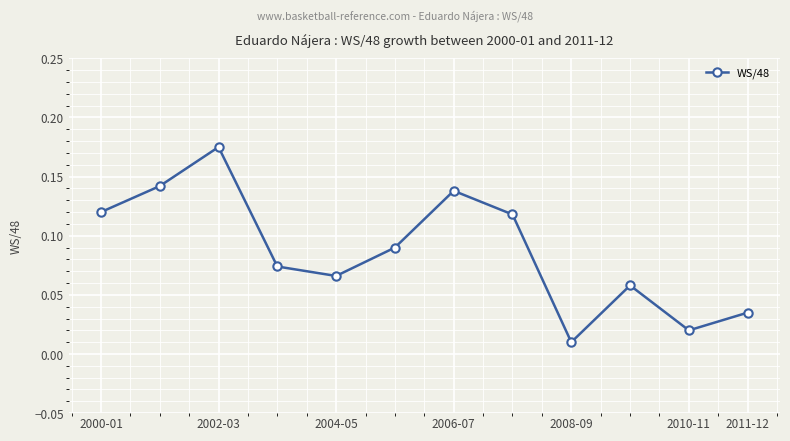

True or false: the data has more than 2 interior local peaks.

True